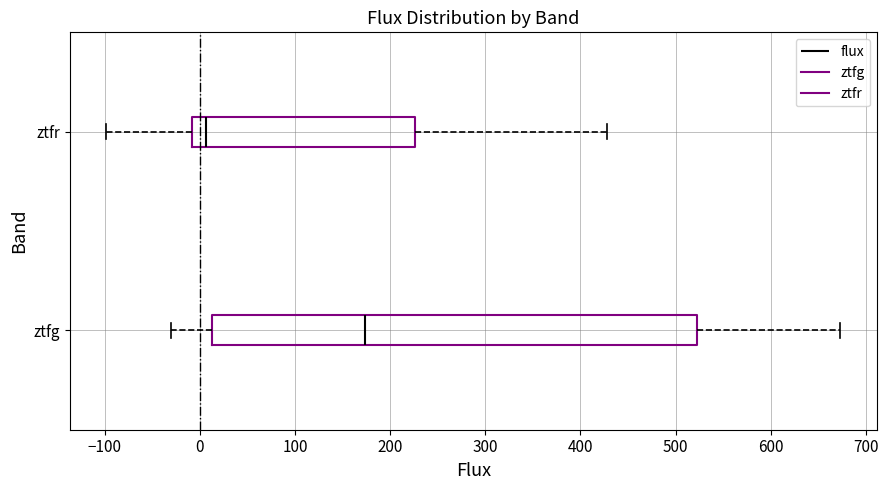

Where is the left edge of the box for ztfg on the x-axis? The values are not printed on the chart, so give them approximately, as read against the axis.

10